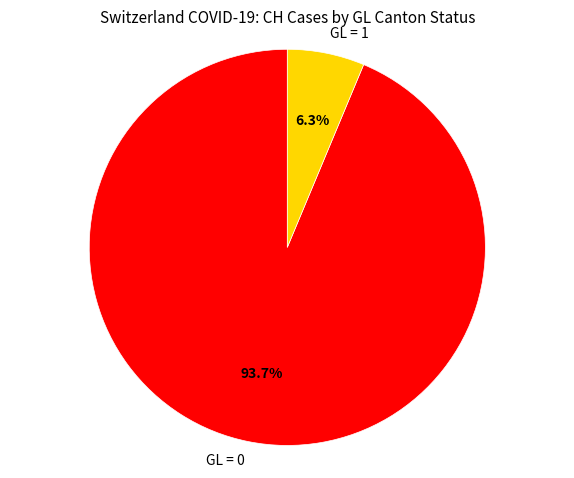

Is there a majority slice in this chart?

Yes